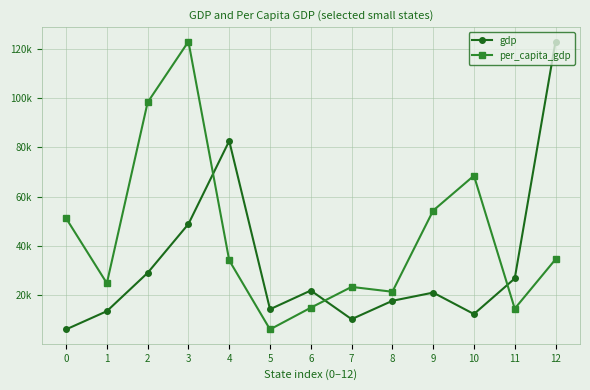

Is the value of per_capita_gdp at 4 greater than the value of gdp at 12?

No